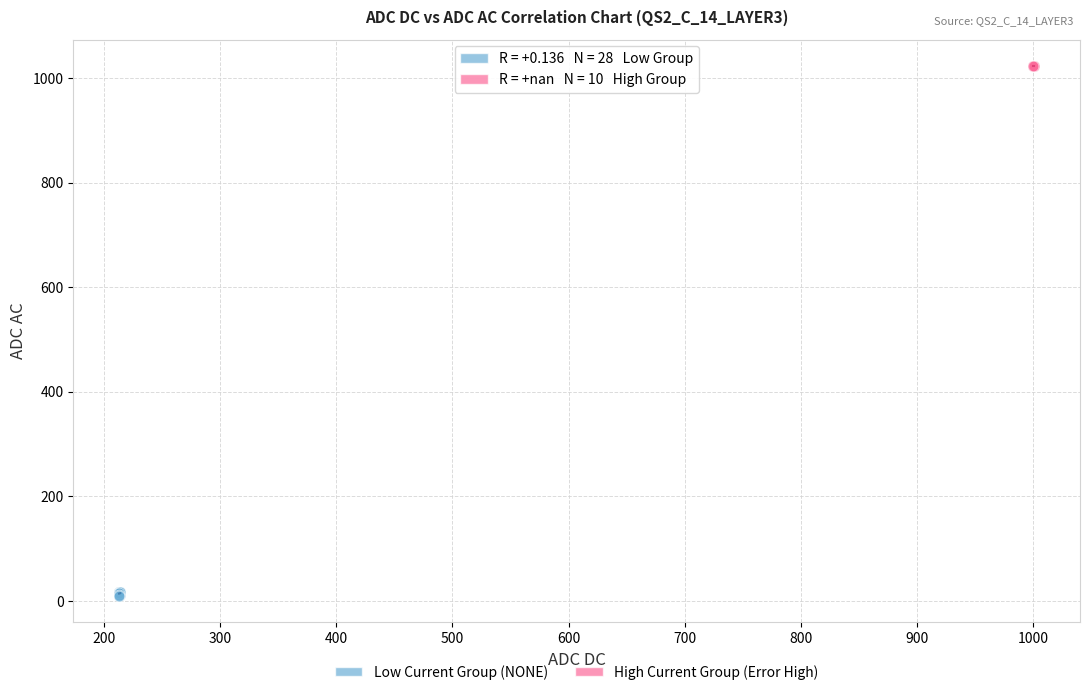

Which series reaches the maximum Y coordinate?

High Current Group (Error High)